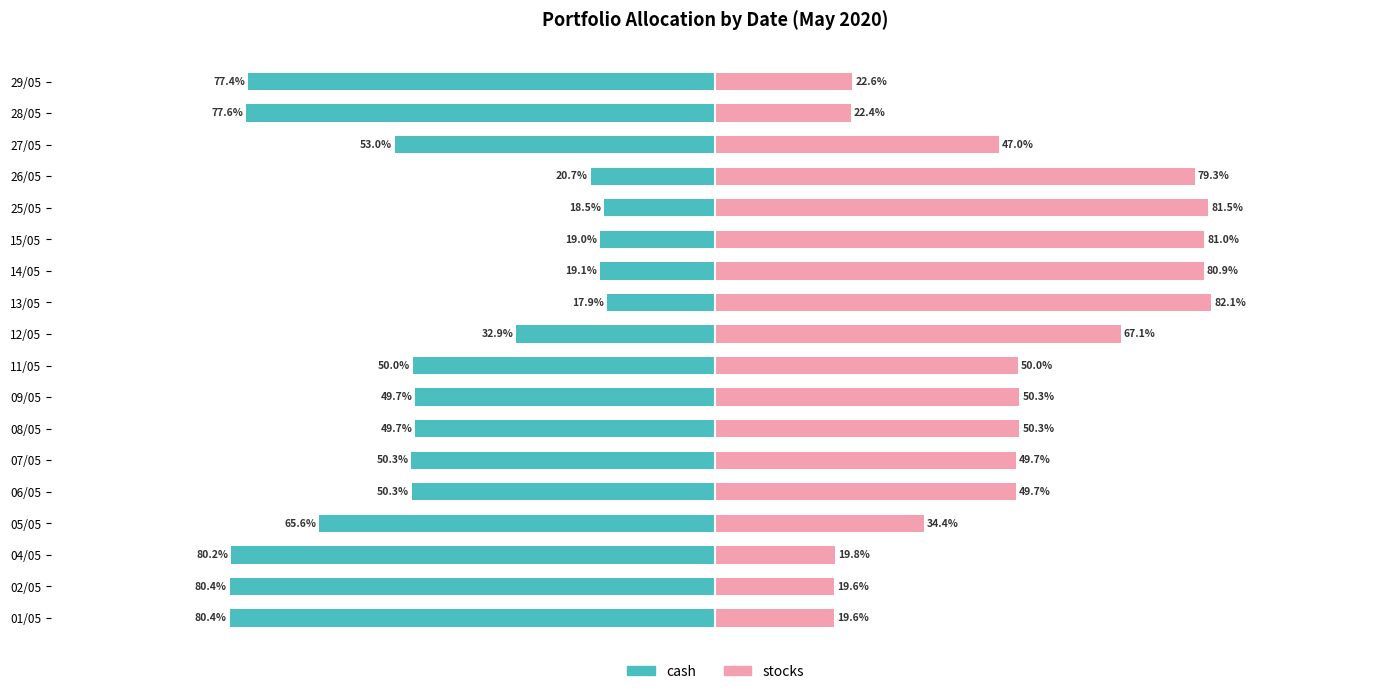

What position from the right is 28/05?

2